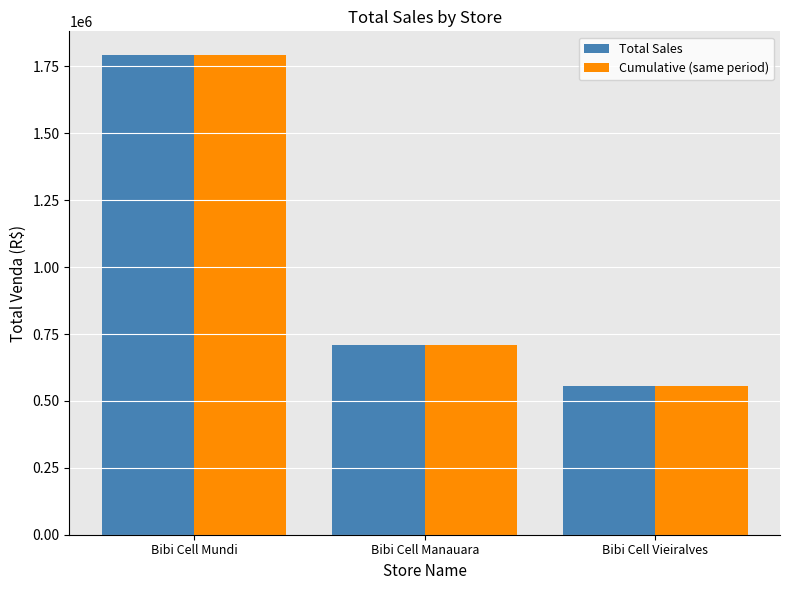

What is the highest value of the Cumulative (same period) series?

1791779.4